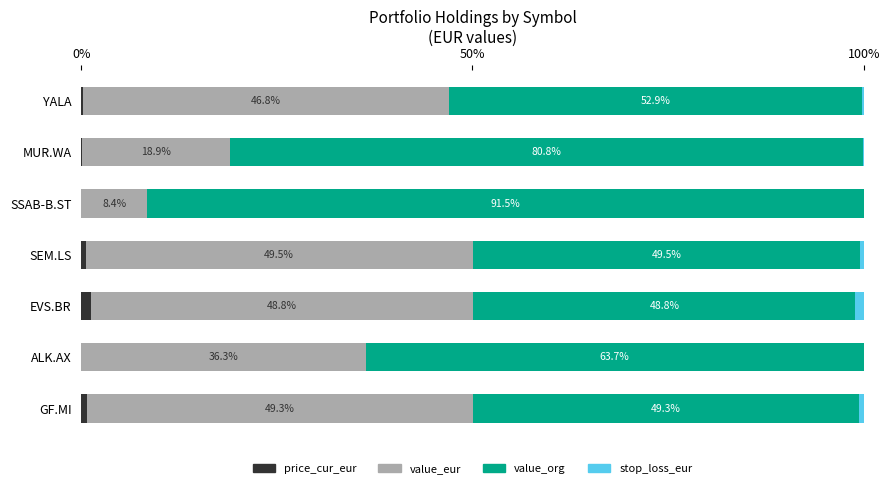

What is the sum of all price_cur_eur values?

2.9